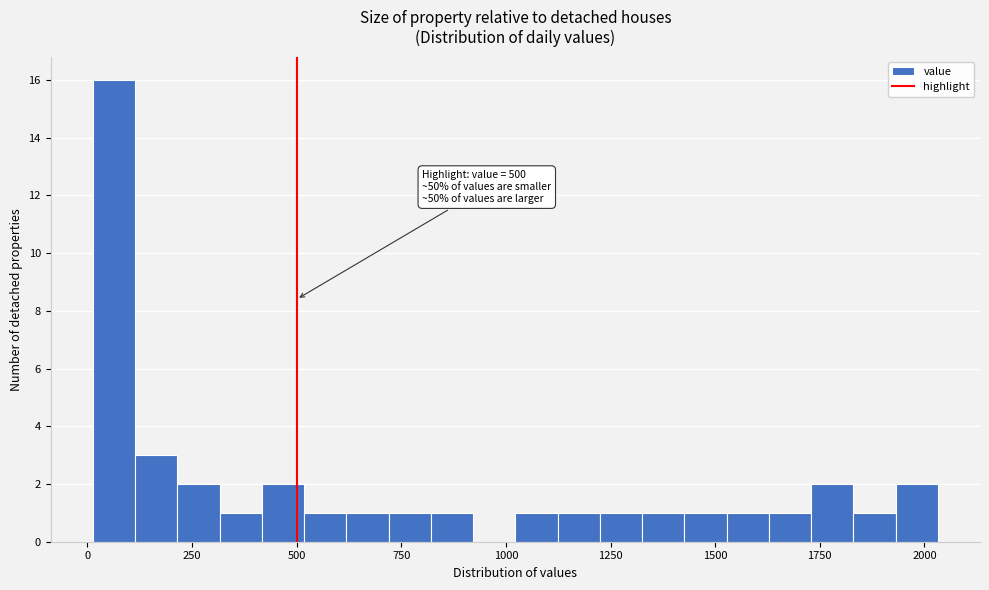

Read against the x-axis, roughly where is the centre of the tallest bar?

50